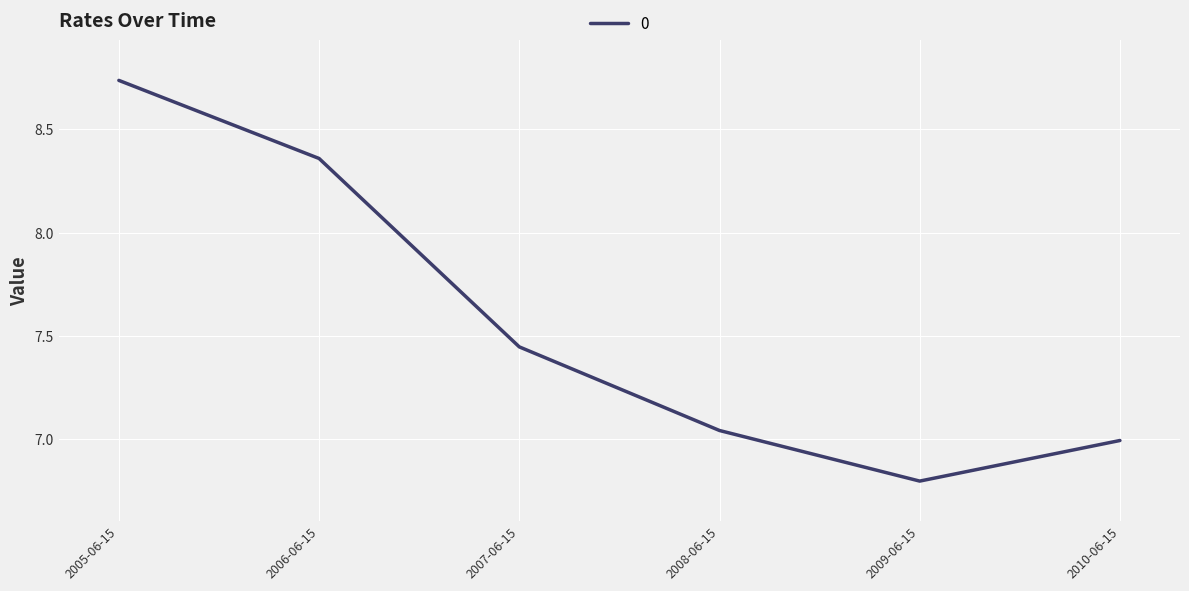

What is the sum of the values at 2007-06-15 and 2006-06-15?

15.8